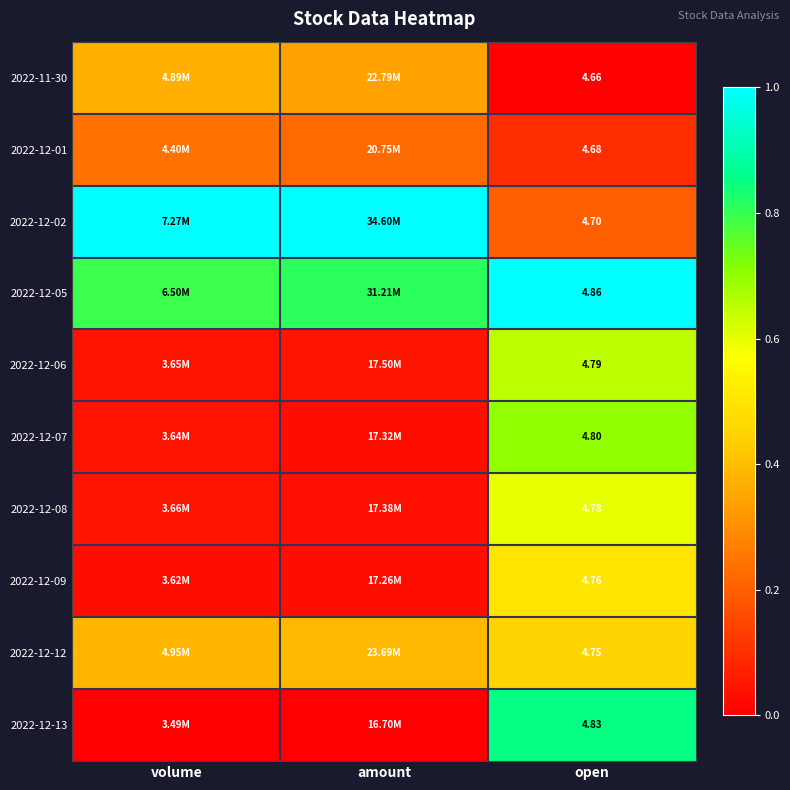

True or false: 2022-12-01 has a value of 0.2 at amount.

True